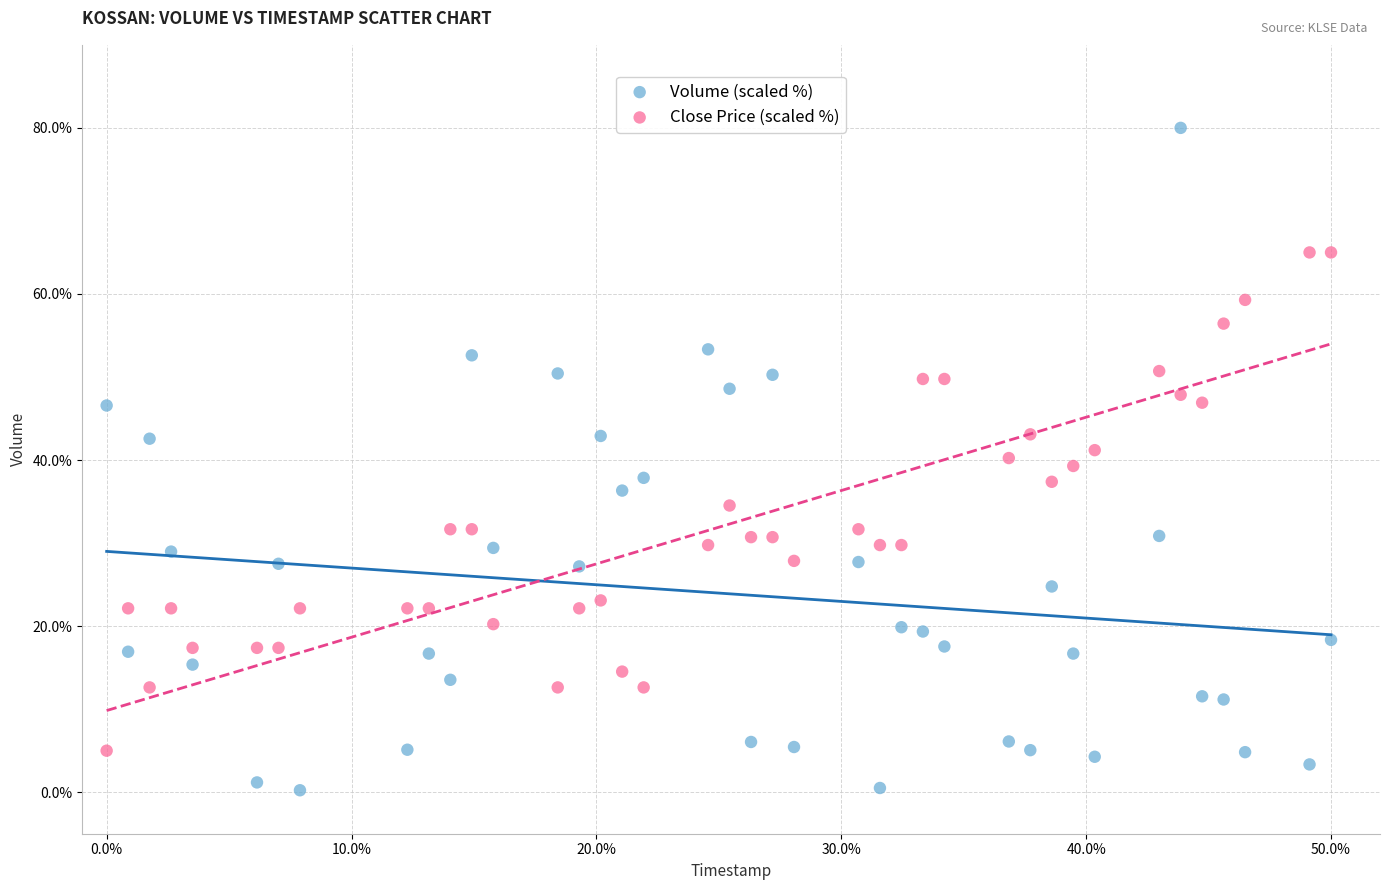

Which series contains the lowest Y value?

Volume (scaled %)